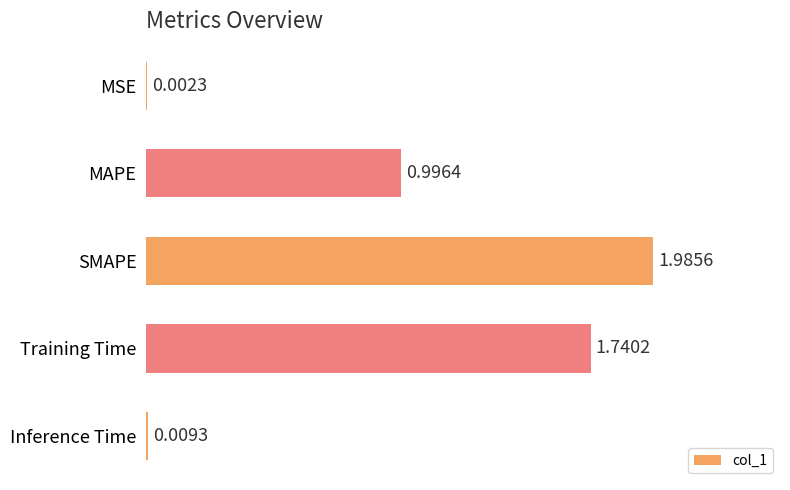

Which has a higher value, Training Time or MSE?

Training Time